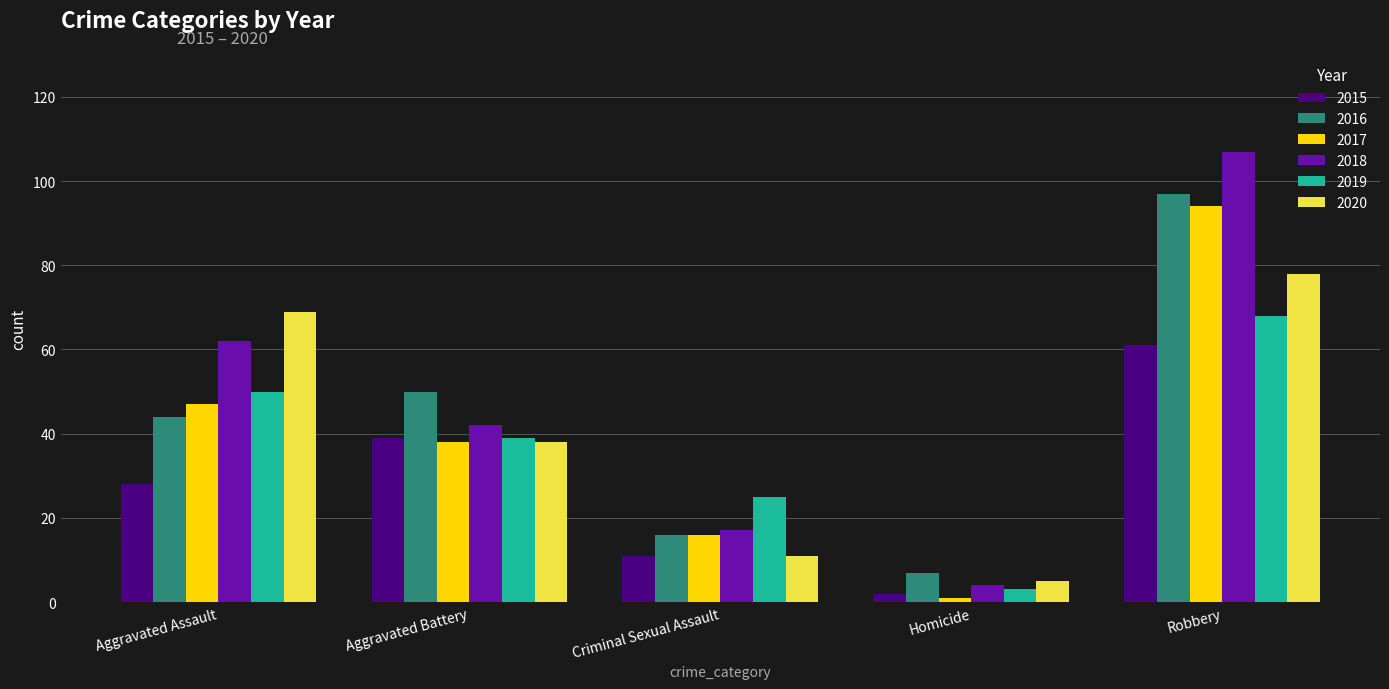

What is the average value of the 2018 series?

46